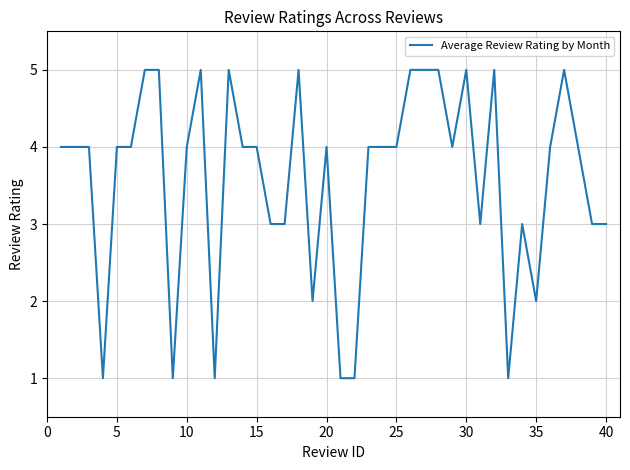

What is the difference between the maximum and minimum values?

4